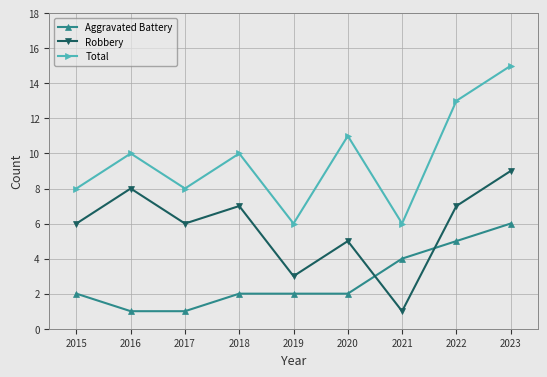

How many values in the Total series are below 10?

4